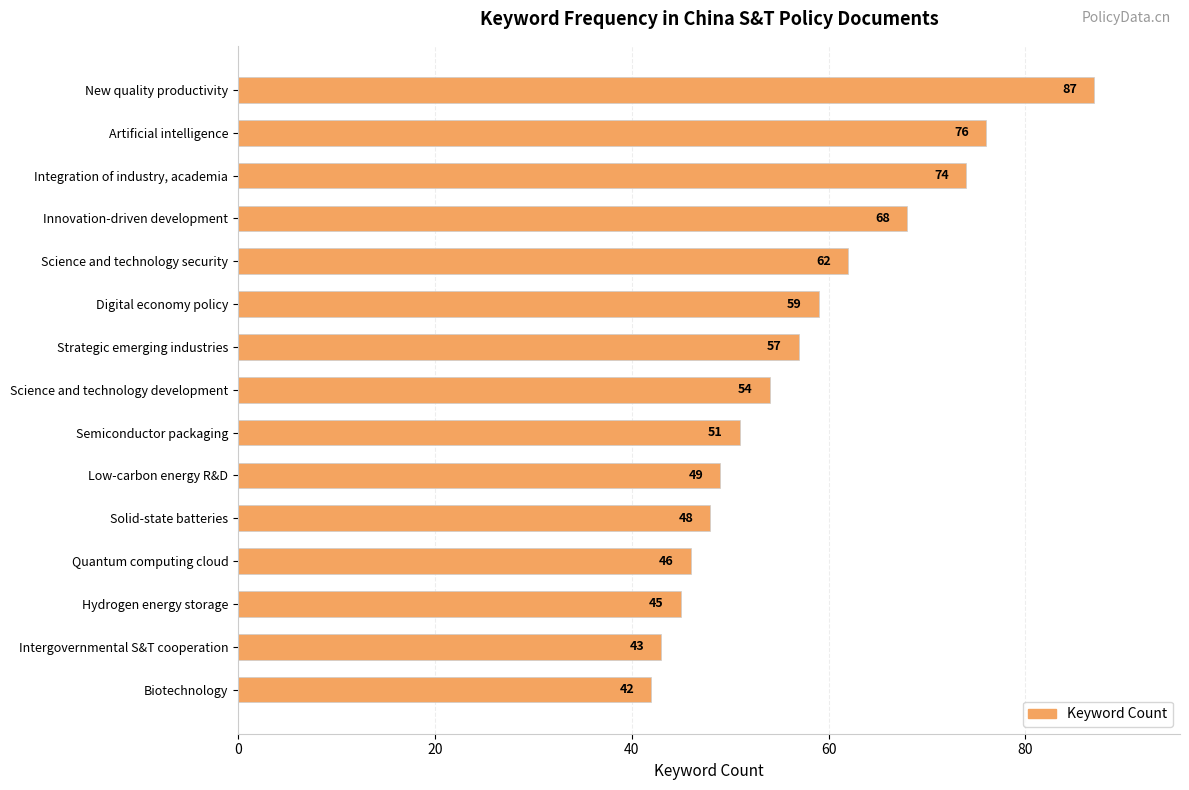

Reading bottom to top, list all the values displayed in this chart.

42	43	45	46	48	49	51	54	57	59	62	68	74	76	87